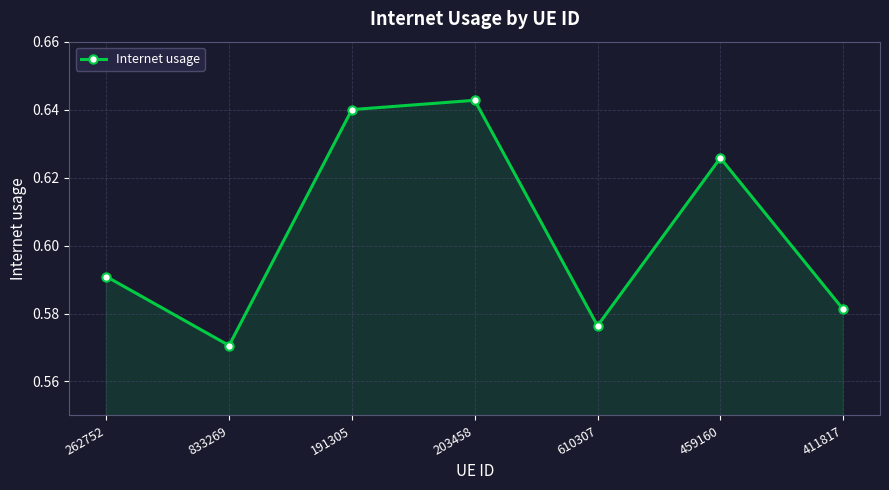

How many data points does each series have?

7